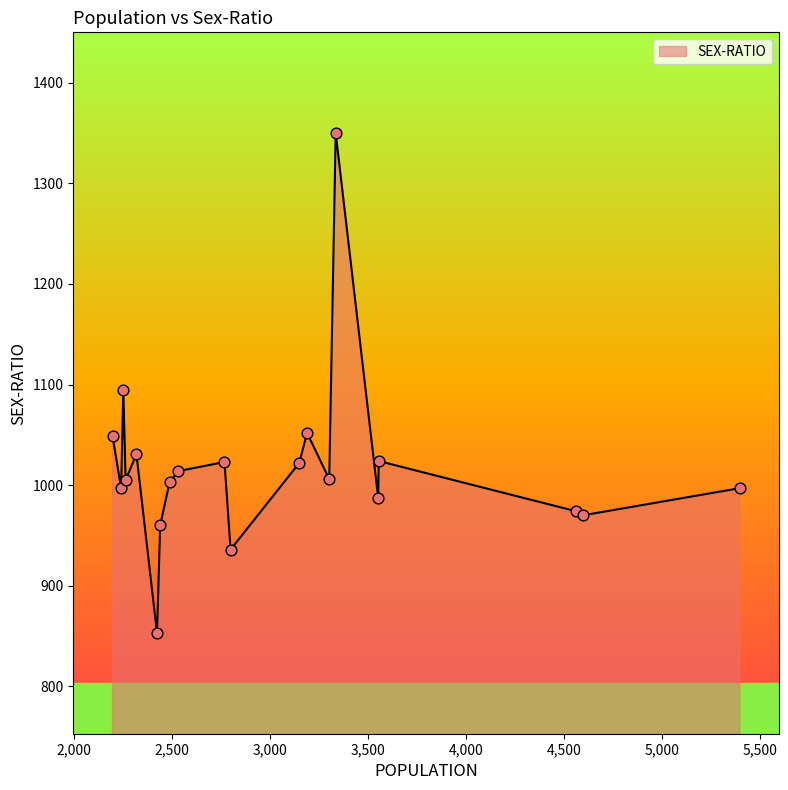

What is the difference between the maximum and minimum values?

497